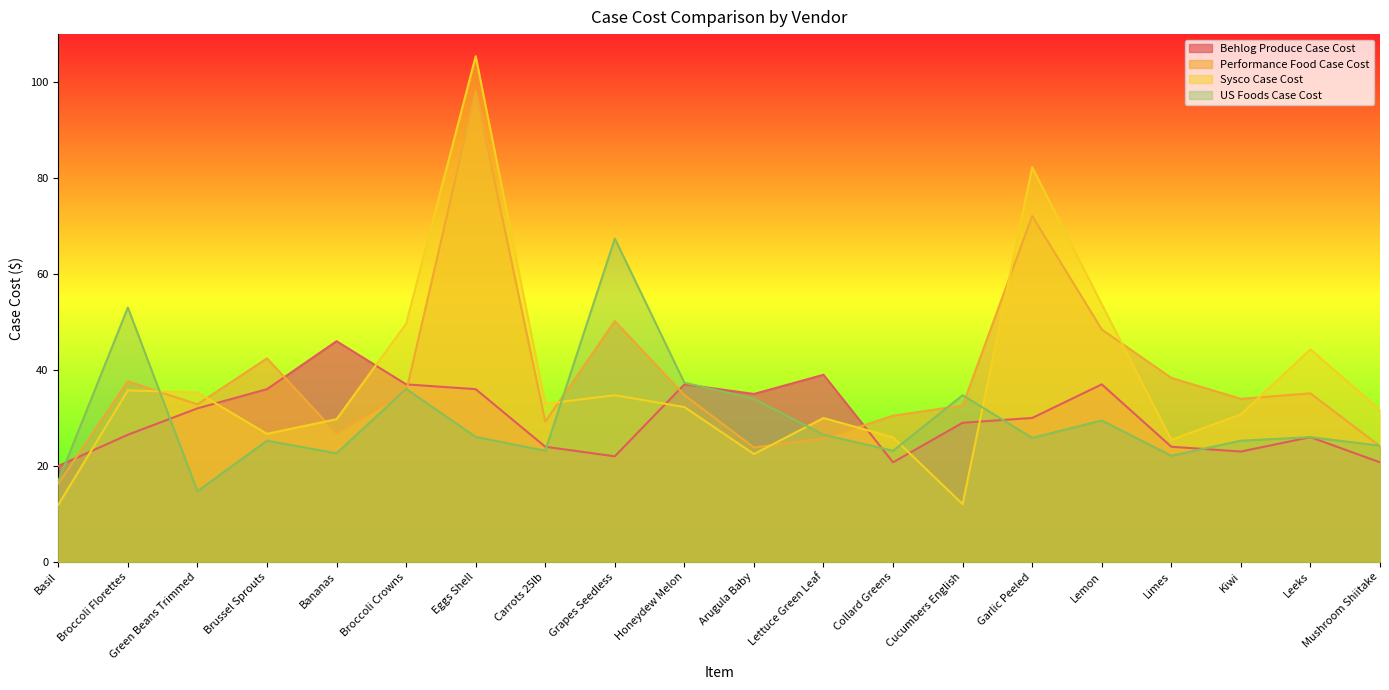

How many lines are shown in the chart?

4